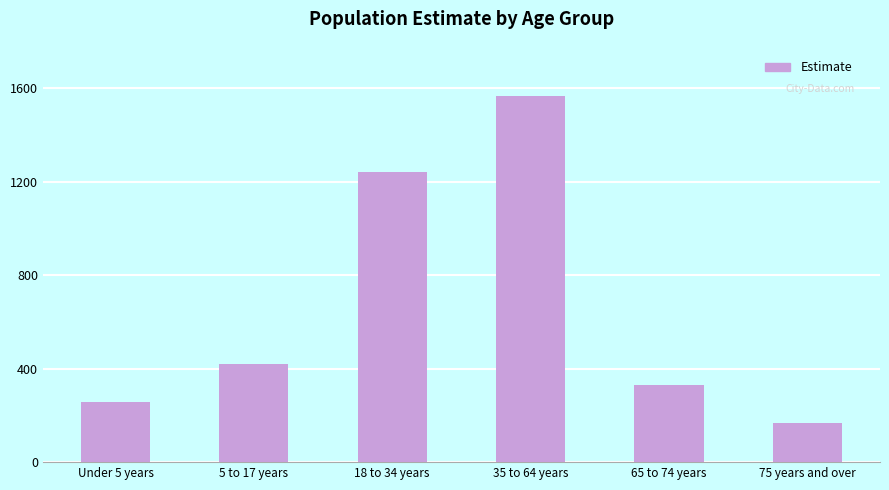

What is the change in value from 18 to 34 years to 35 to 64 years?

+328